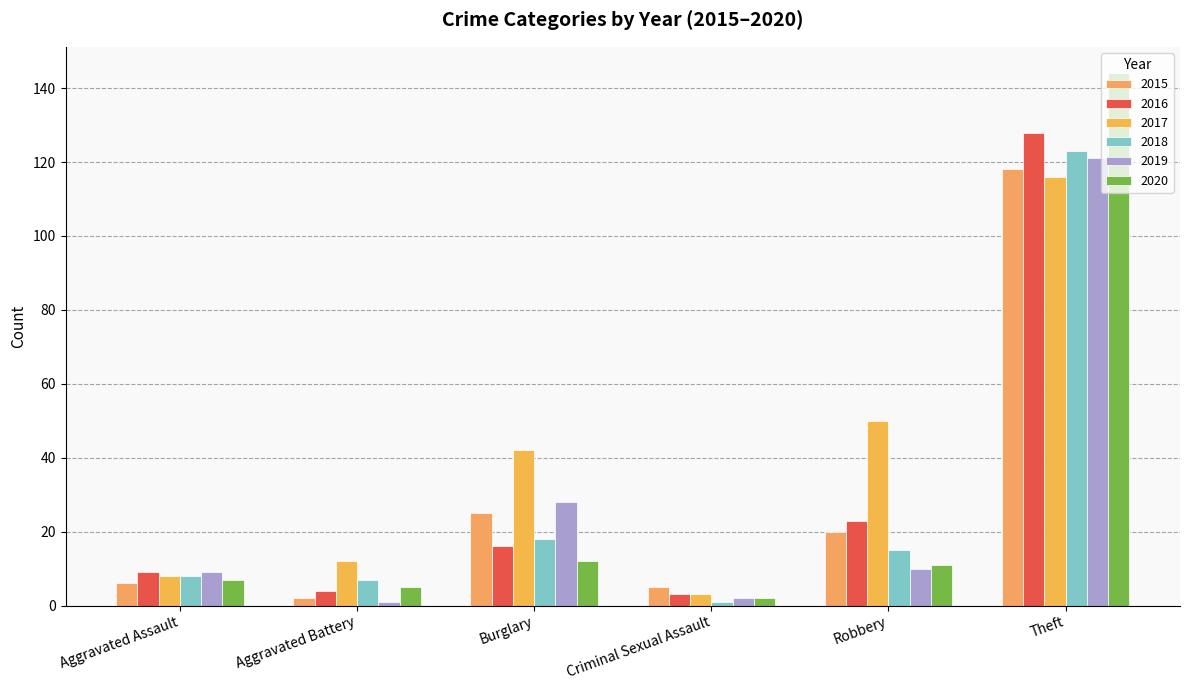

Which series has the largest total across all categories?

2017